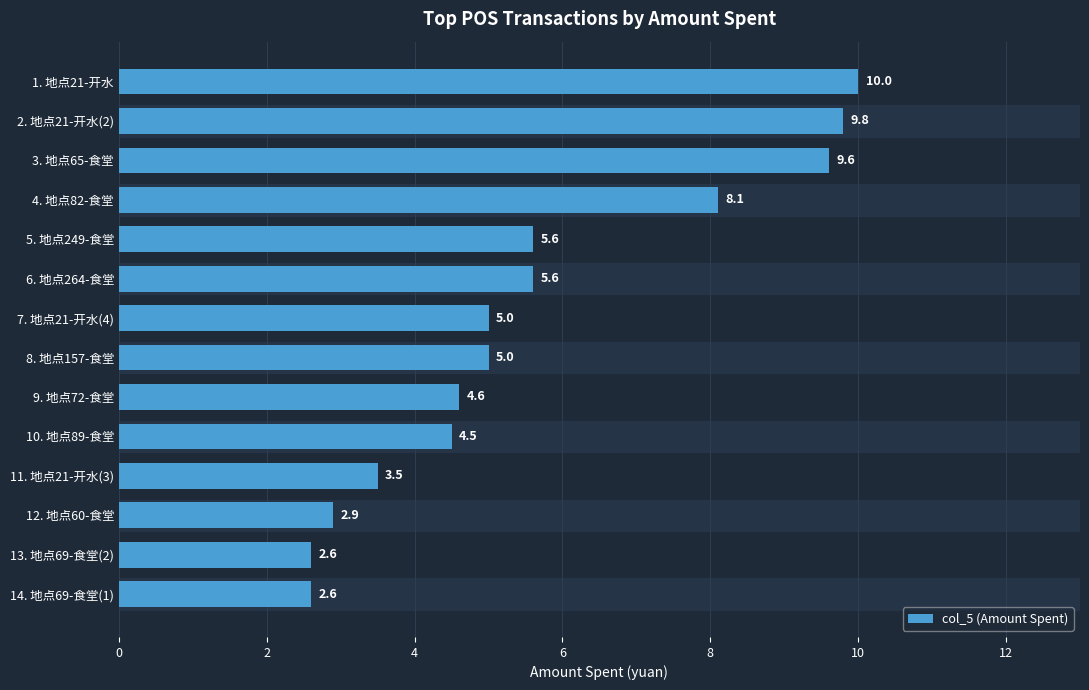

What is the maximum value shown in the chart?

10.0